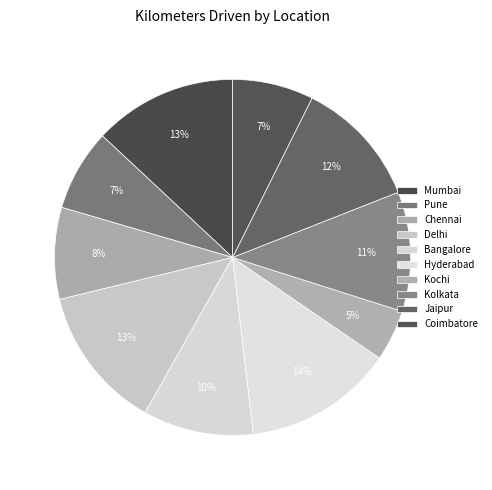

To the nearest percent, what portion does Mumbai represent?

13%